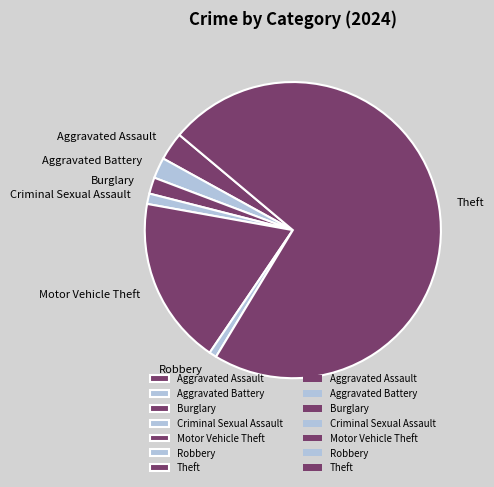

Is the sum of Theft and Criminal Sexual Assault greater than half?

Yes